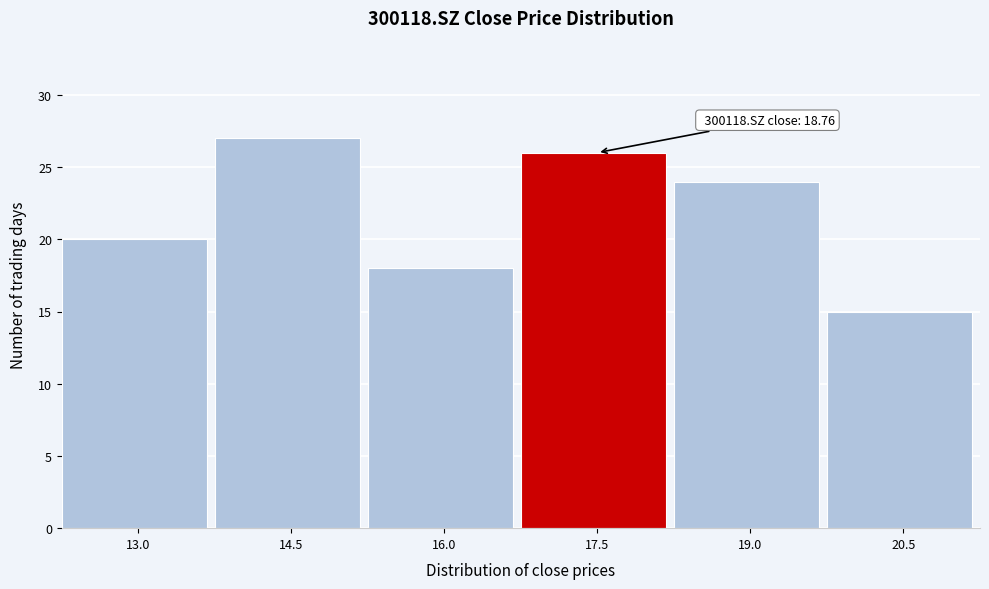

Reading left to right, transcribe all the data shown in this chart.

20	27	18	26	24	15